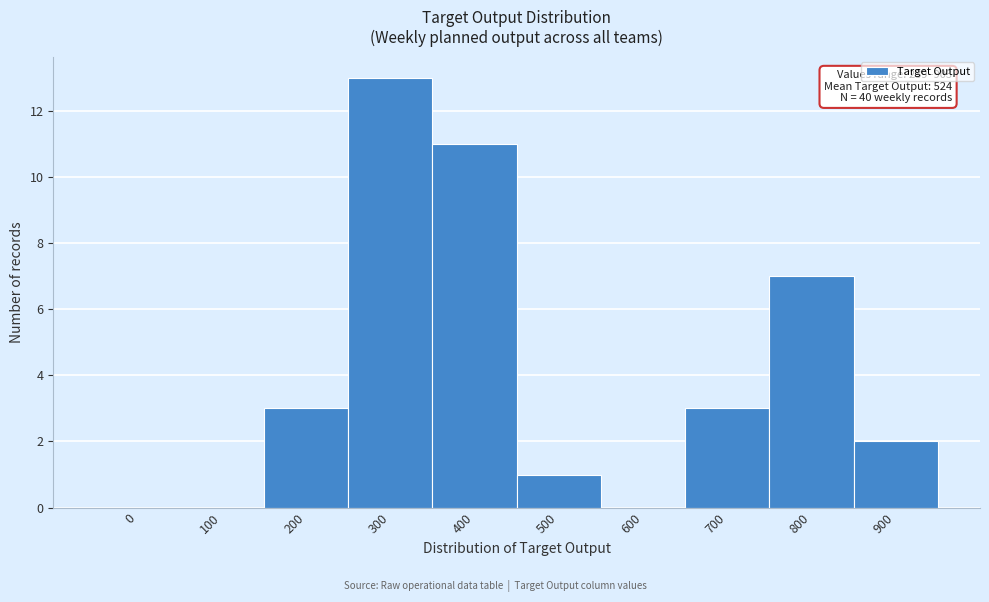

Reading right to left, extract all data points from this chart.

900=2	800=7	700=3	600=0	500=1	400=11	300=13	200=3	100=0	0=0